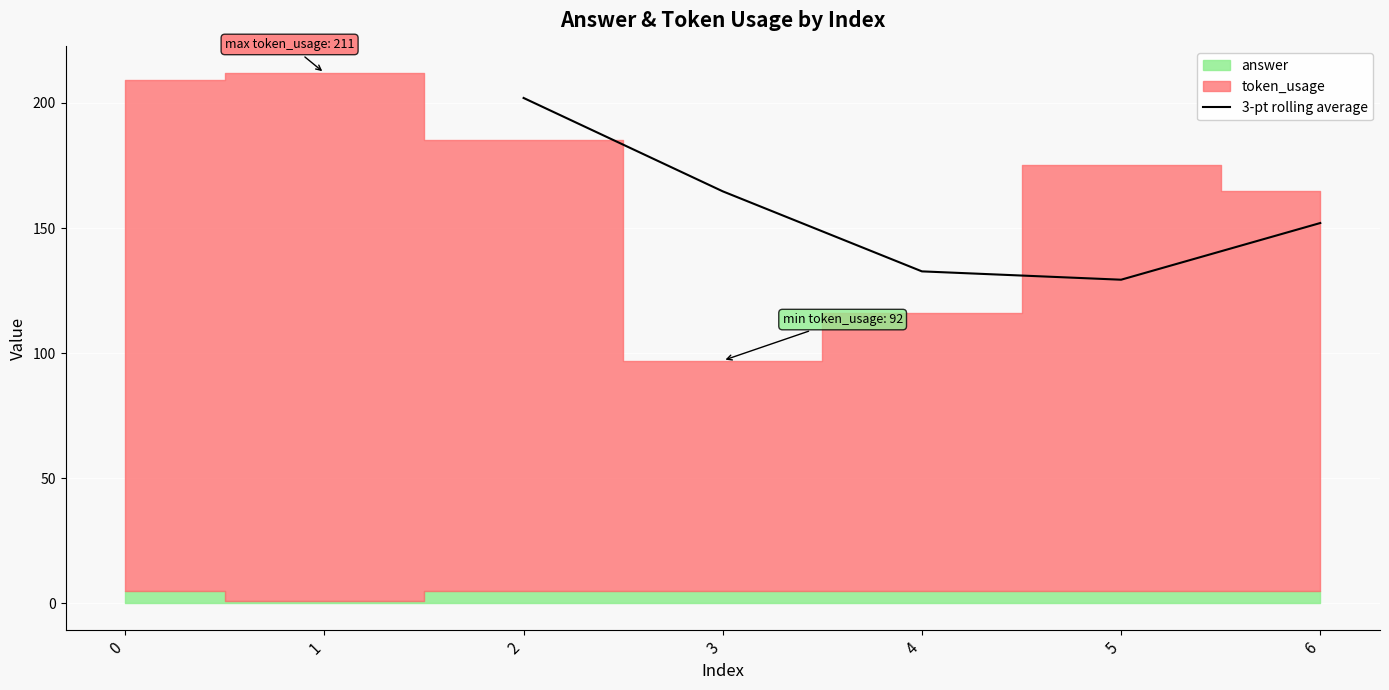

Reading left to right, list all the values displayed in this chart.

0=202.0	1=164.7	2=132.7	3=129.3	4=152.0